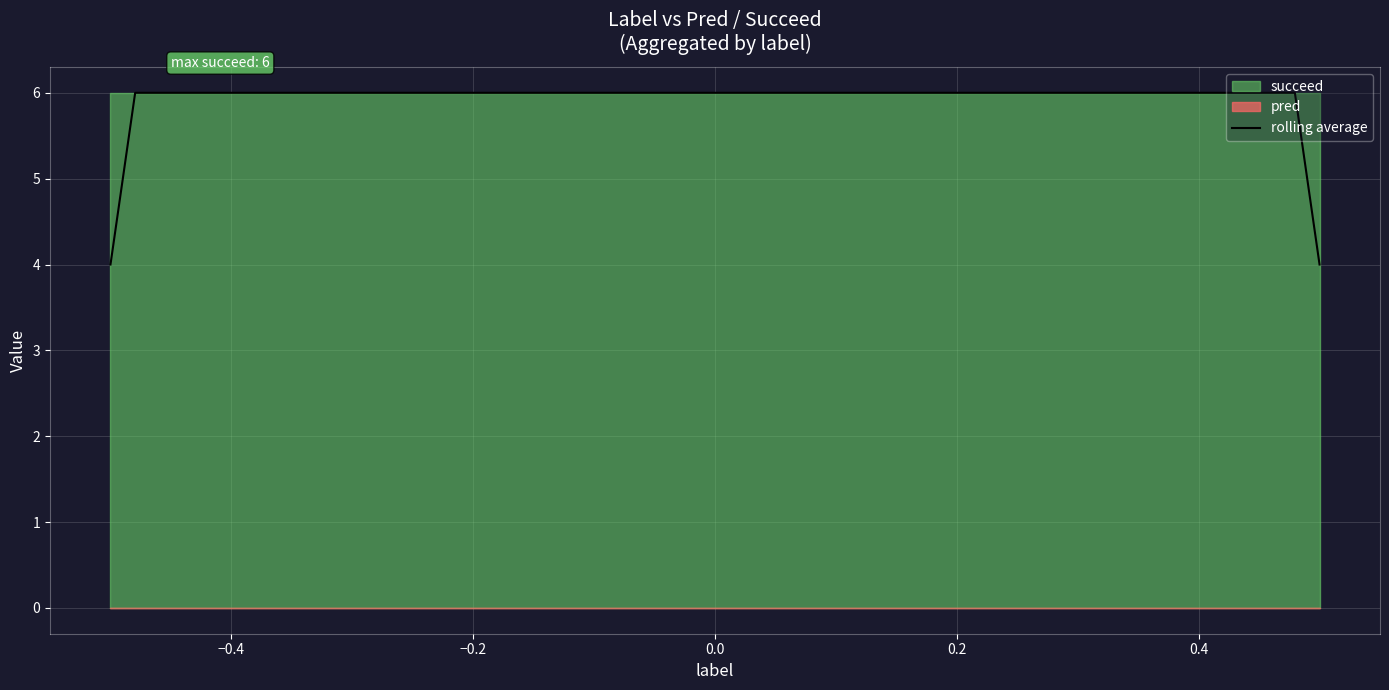

List the series in order of their peak value, lowest first.

pred, succeed